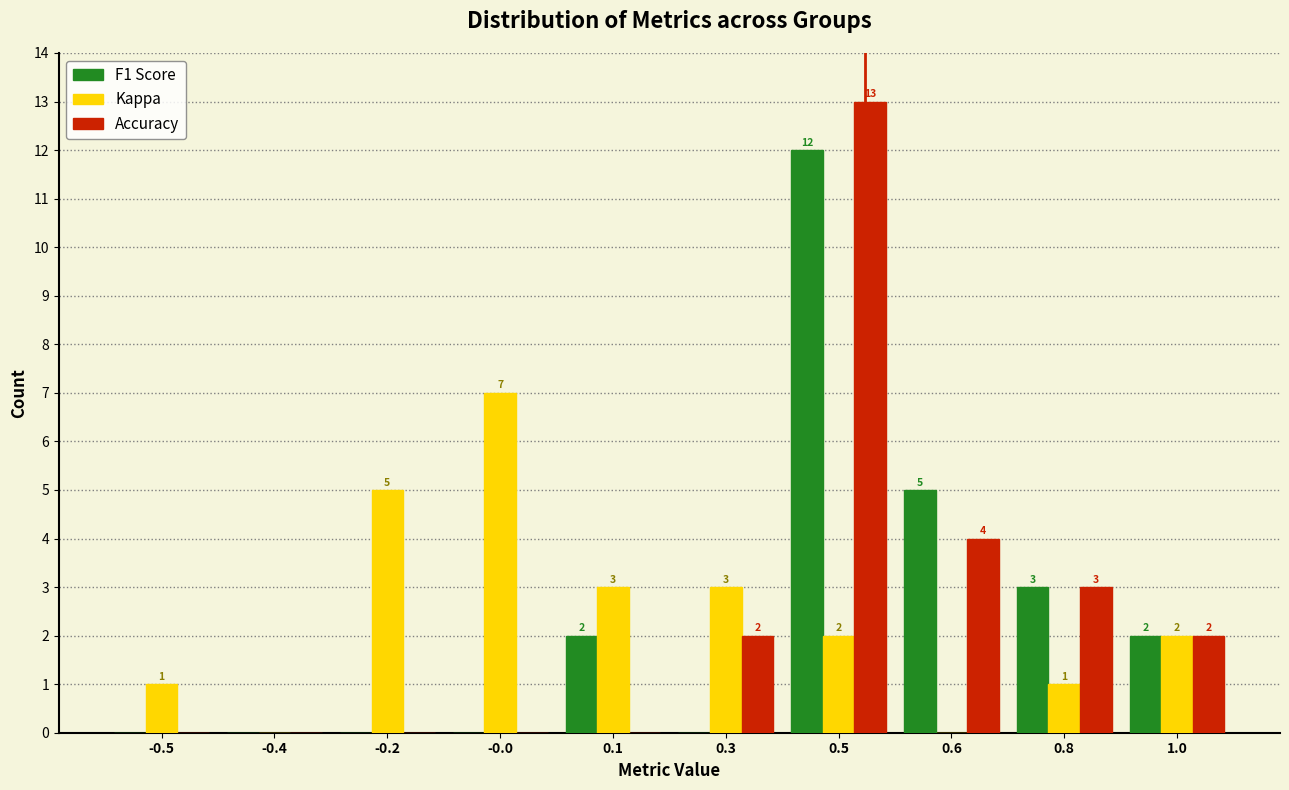

Reading left to right, extract all data points from this chart.

F1 Score: -0.5=0	-0.4=0	-0.2=0	-0.0=0	0.1=2	0.3=0	0.5=12	0.6=5	0.8=3	1.0=2
Kappa: -0.5=1	-0.4=0	-0.2=5	-0.0=7	0.1=3	0.3=3	0.5=2	0.6=0	0.8=1	1.0=2
Accuracy: -0.5=0	-0.4=0	-0.2=0	-0.0=0	0.1=0	0.3=2	0.5=13	0.6=4	0.8=3	1.0=2